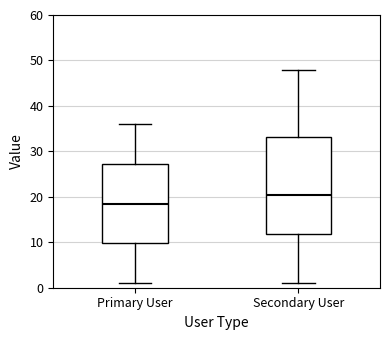

Reading left to right, transcribe this box plot: for each box, give where its median line is, the range the box spans, and where its two whiskers end, as read against the y-axis. The values are not printed on the chart, so give them approximately, as read against the axis.

Primary User: median 19, box 10 to 27, whiskers 1 to 36
Secondary User: median 21, box 12 to 33, whiskers 1 to 48